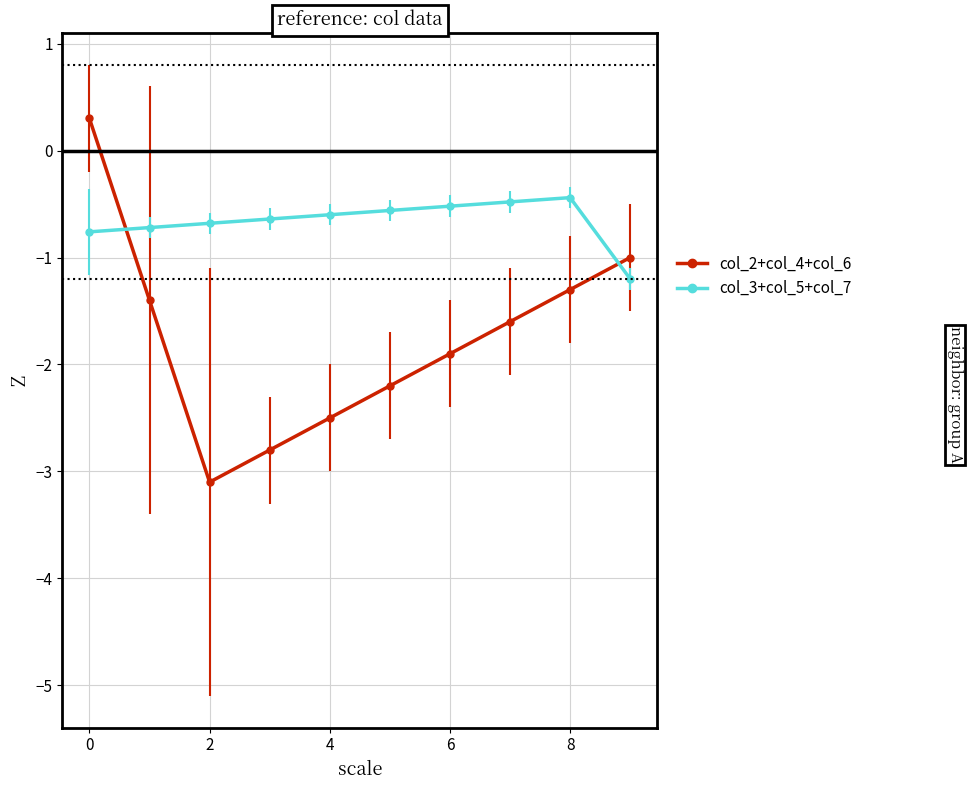

What is the average value of the col_3+col_5+col_7 series?

-0.7